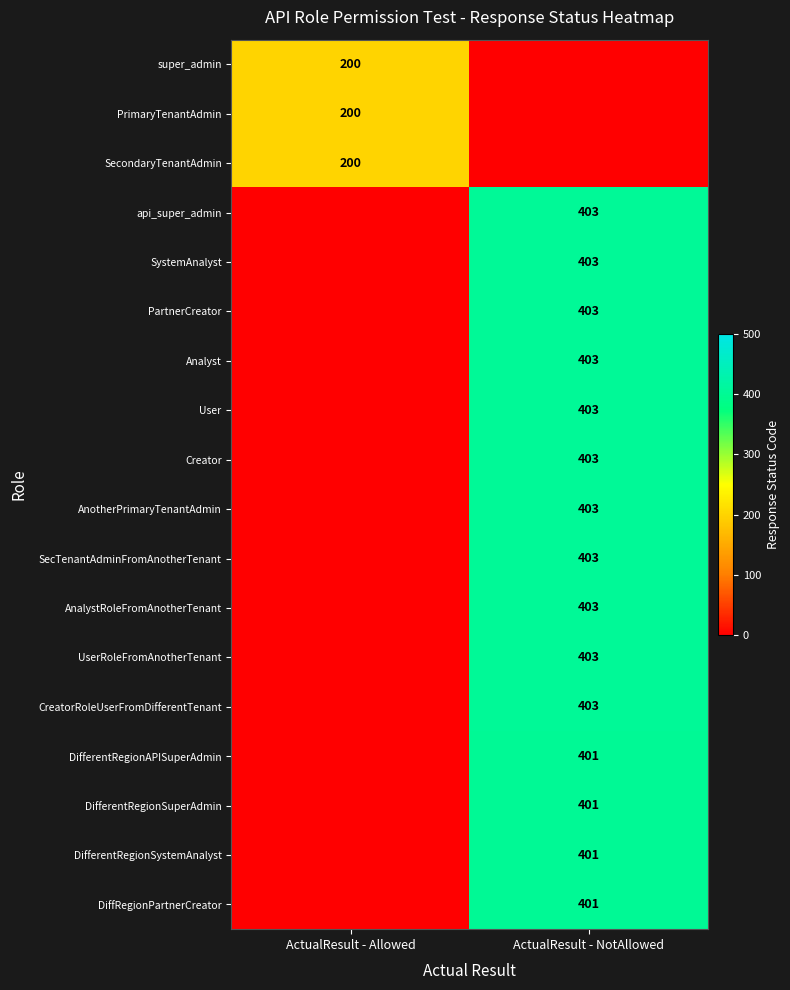

What is the average value of the User series?

202